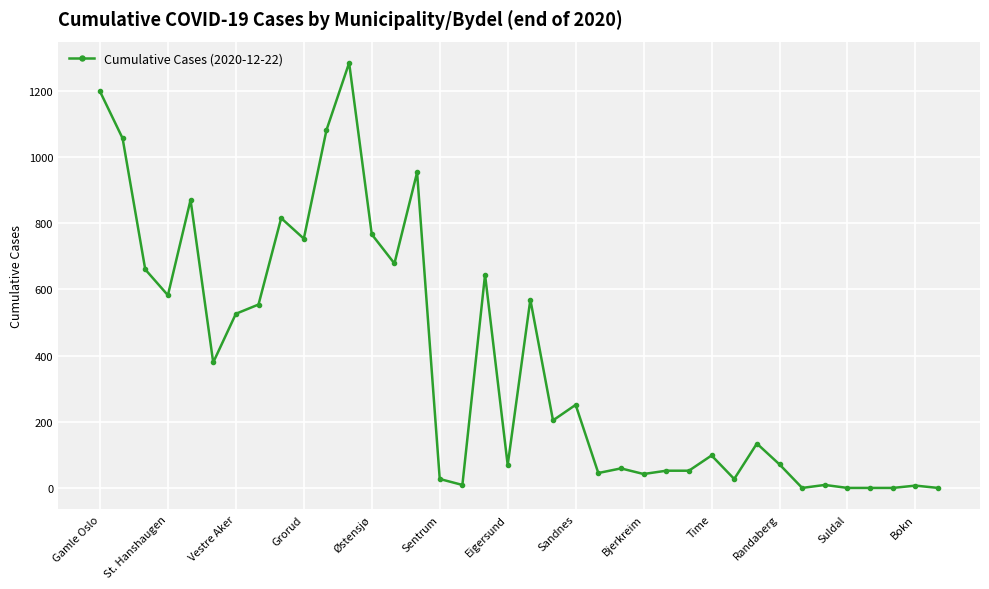

True or false: there are more than 2 points higher than both neighbors.

True